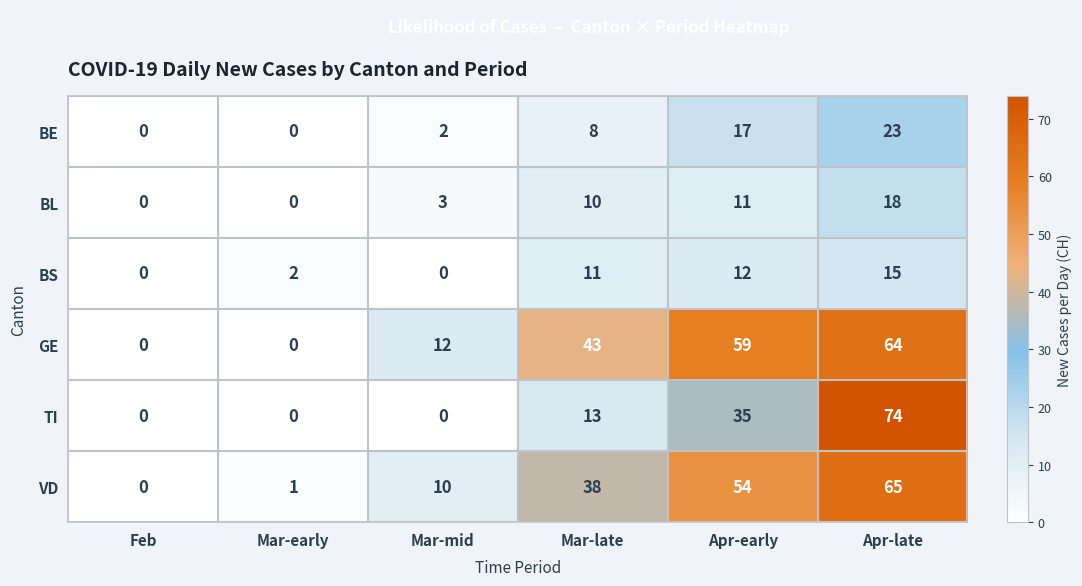

At which label is TI closest to 37?

Apr-early